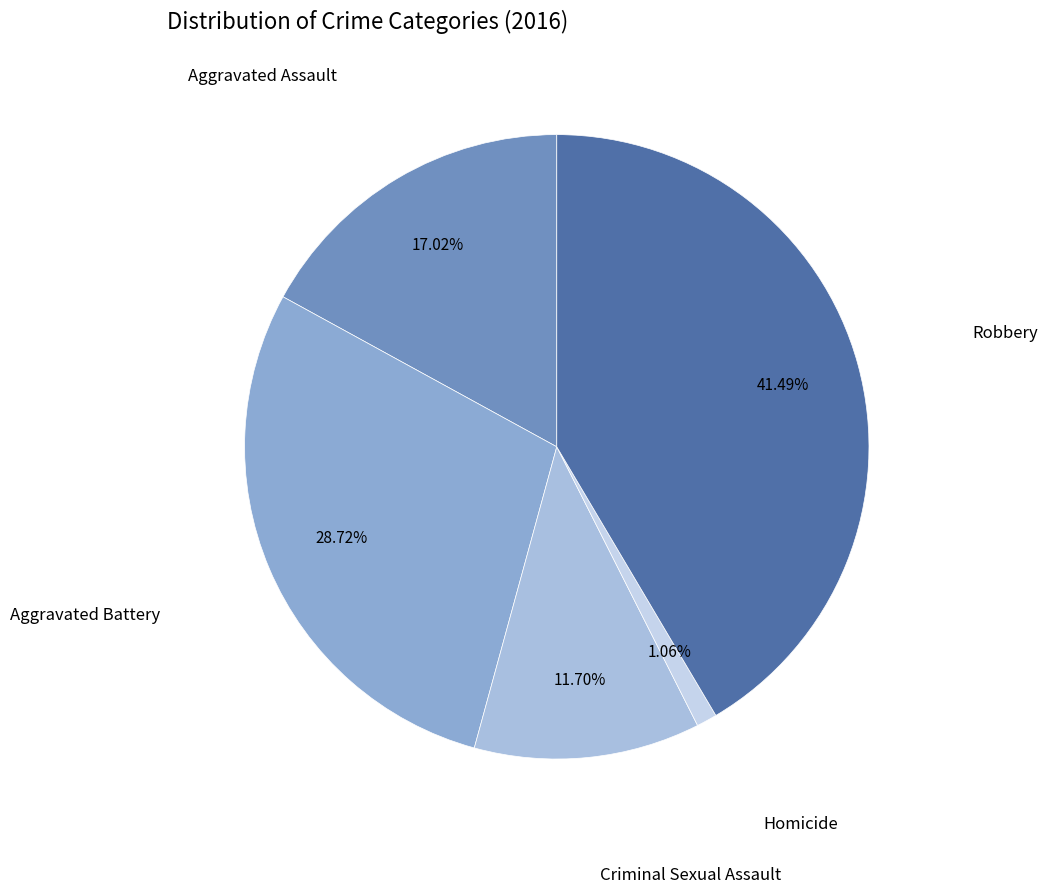

How many slices are in this pie chart?

5